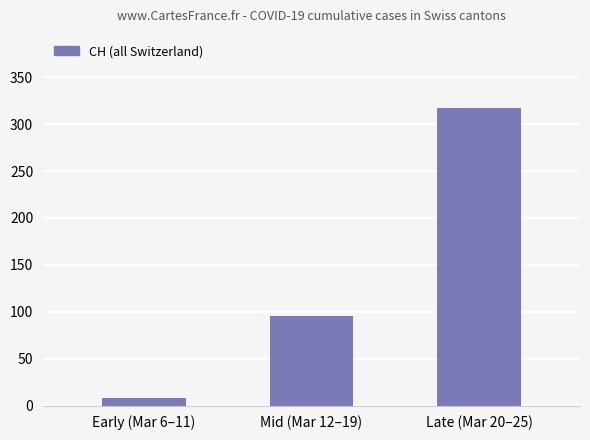

At which label is the value closest to 162?

Mid (Mar 12–19)